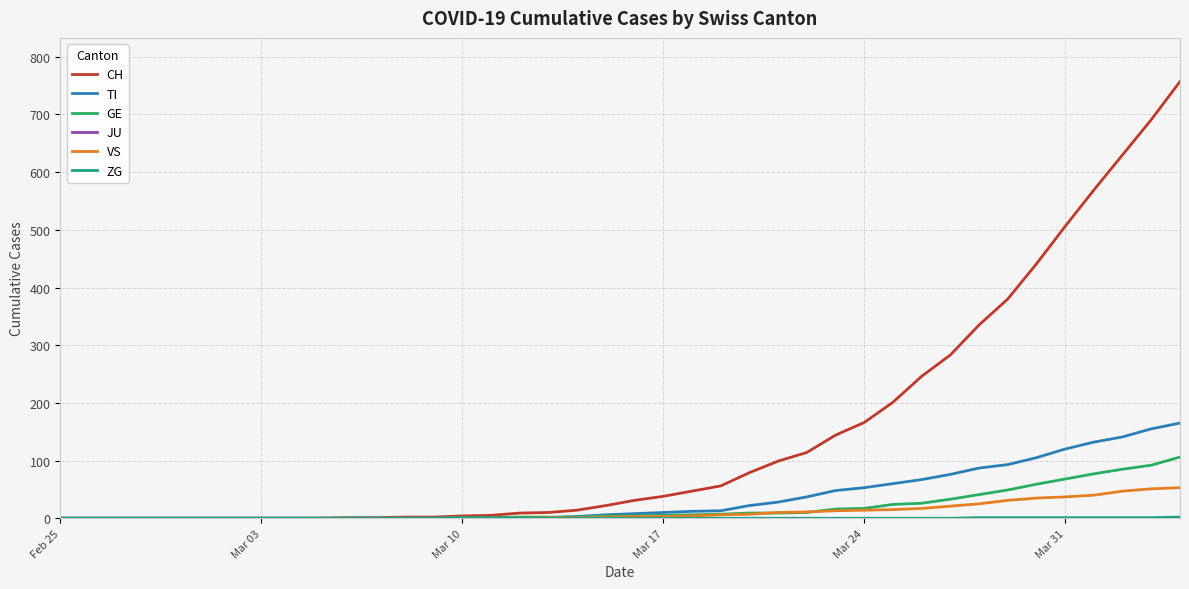

What is the average value of the TI series?

36